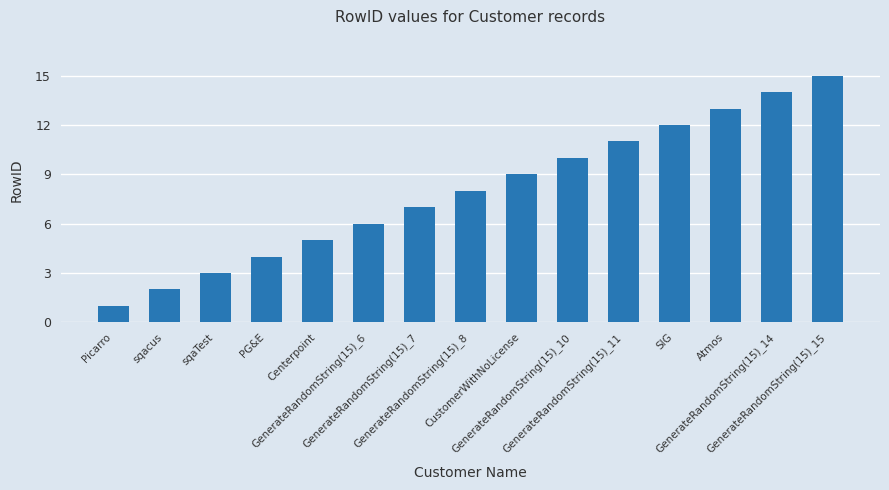

Approximately how many times larger is the value at Centerpoint compared to CustomerWithNoLicense?

0.6